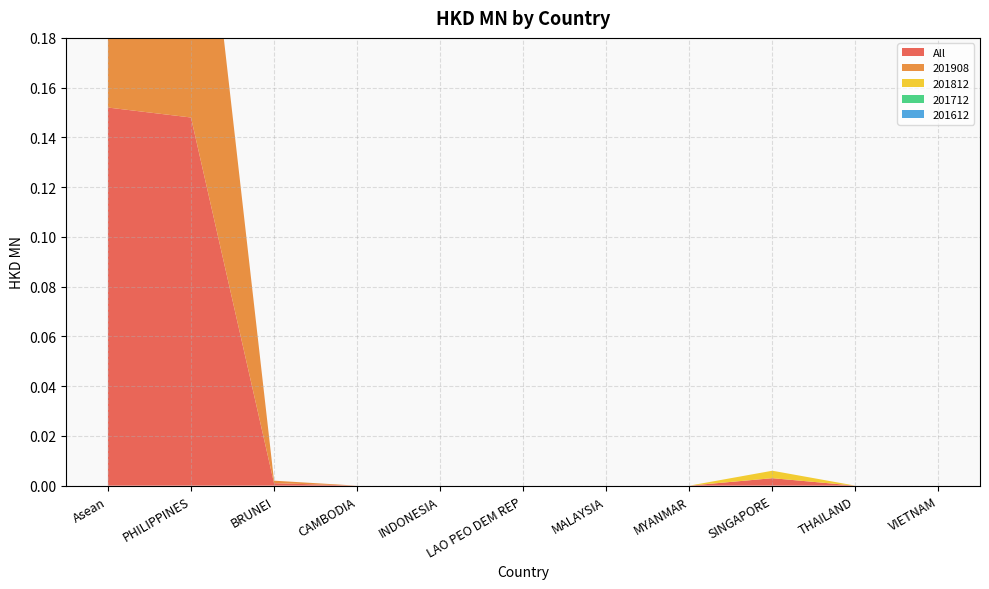

Reading right to left, transcribe all the data shown in this chart.

All: 0.0	0.0	0.0	0.0	0.0	0.0	0.0	0.0	0.0	0.1	0.2
201908: 0.0	0.0	0.0	0.0	0.0	0.0	0.0	0.0	0.0	0.1	0.1
201812: 0.0	0.0	0.0	0.0	0.0	0.0	0.0	0.0	0.0	0.0	0.0
201712: 0.0	0.0	0.0	0.0	0.0	0.0	0.0	0.0	0.0	0.0	0.0
201612: 0.0	0.0	0.0	0.0	0.0	0.0	0.0	0.0	0.0	0.0	0.0